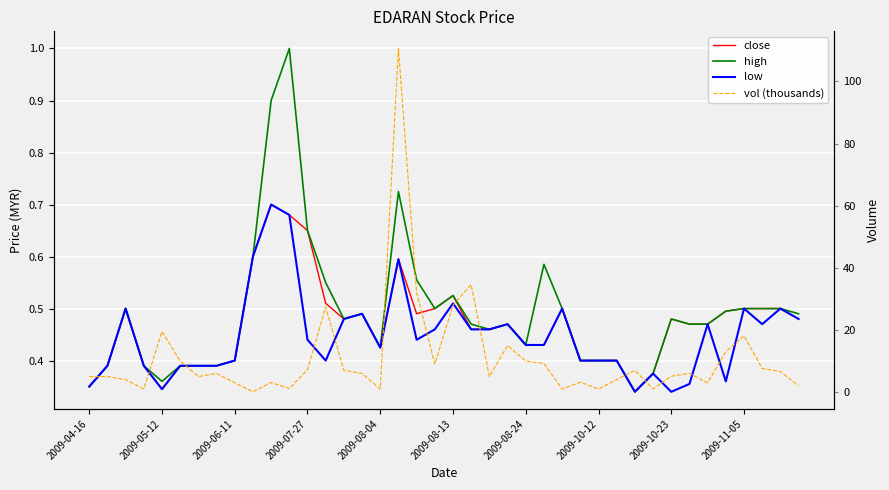

The low series shows 1.0 at 10. True or false?

False